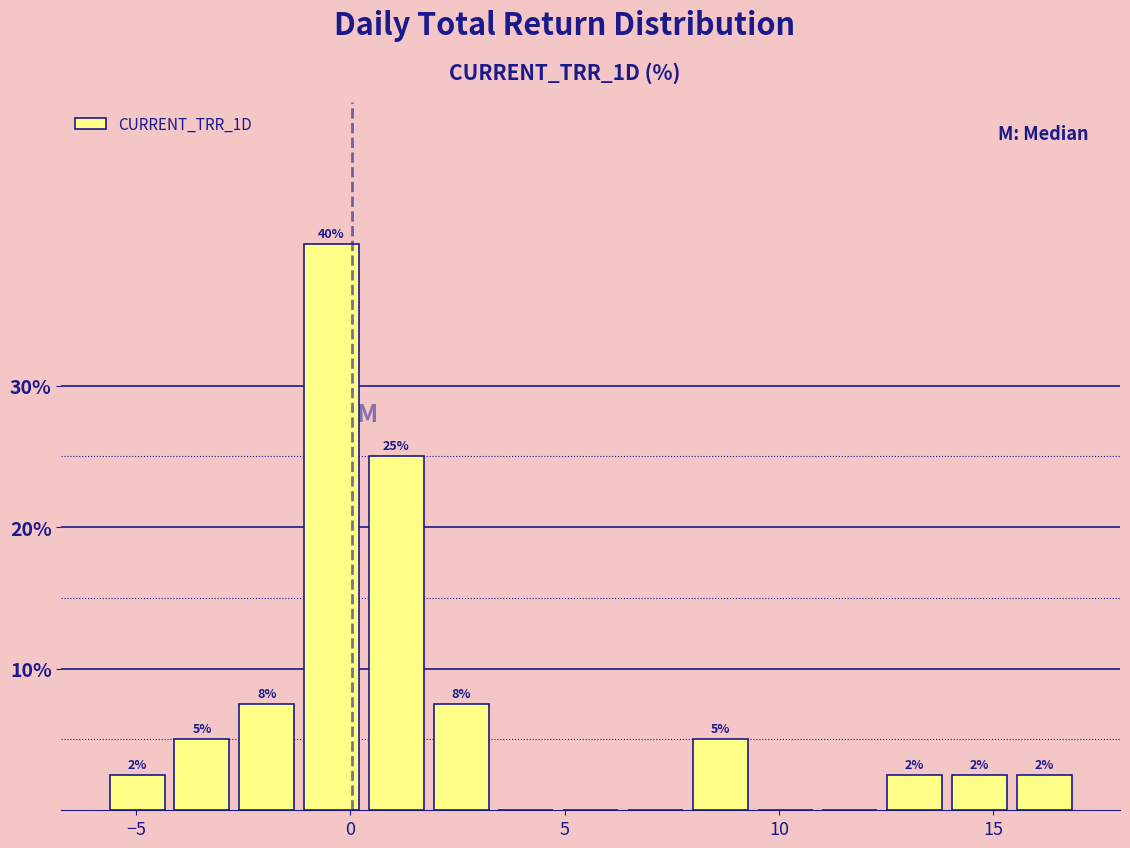

Around what value on the x-axis is the tallest bar? Give the approximate position of its centre, as read against the axis.

-0.5